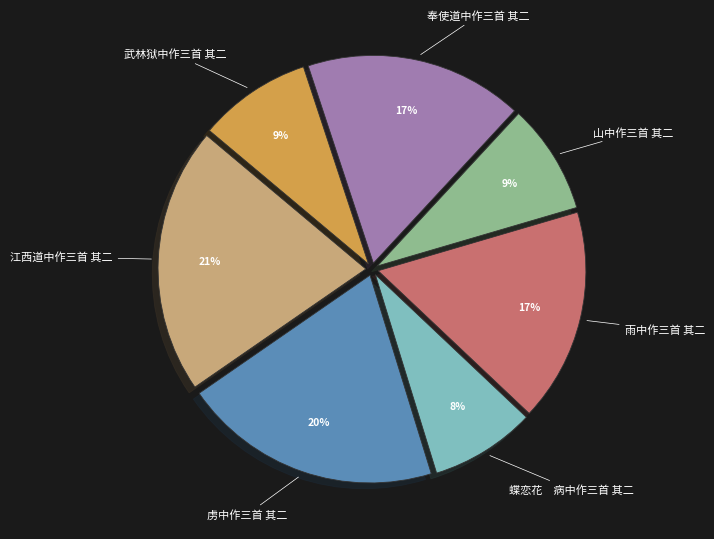

Between 雨中作三首 其二 and 武林狱中作三首 其二, which is larger?

雨中作三首 其二